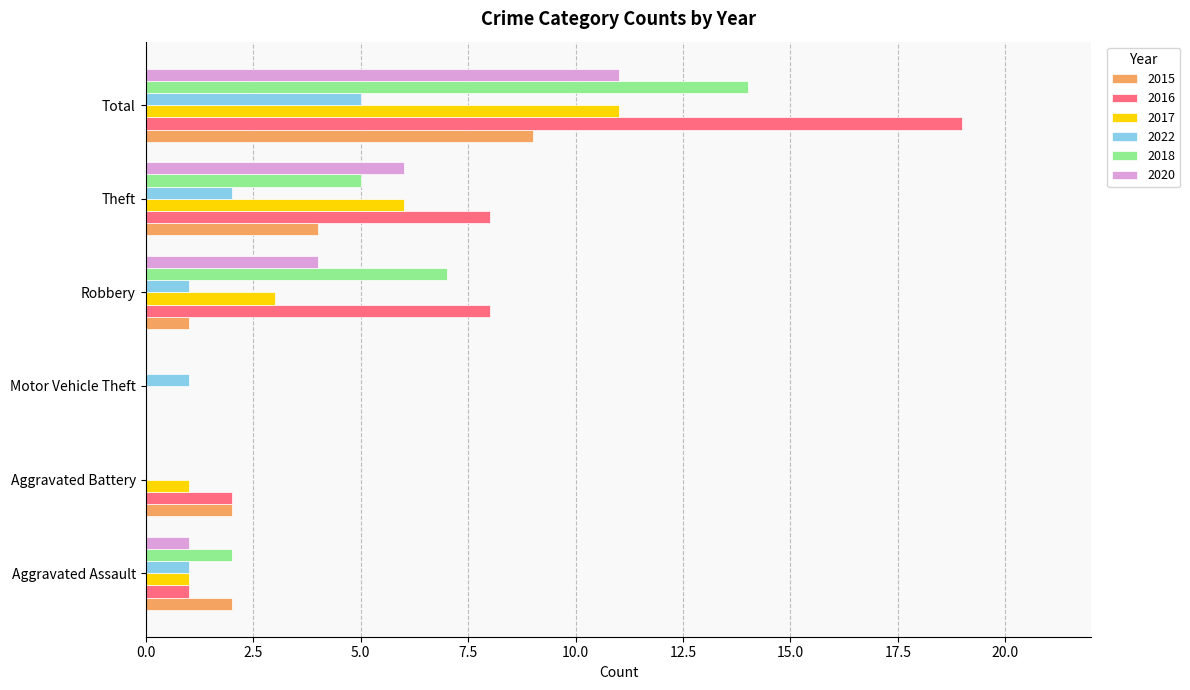

Which label corresponds to the largest value in the chart?

Total